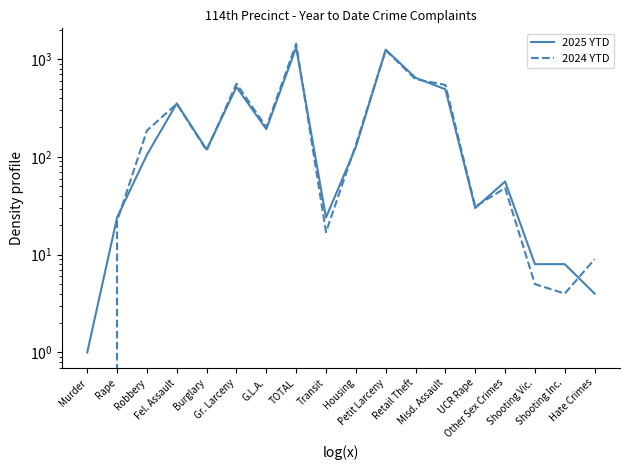

Where is 2024 YTD nearest to the value 717?

Retail Theft